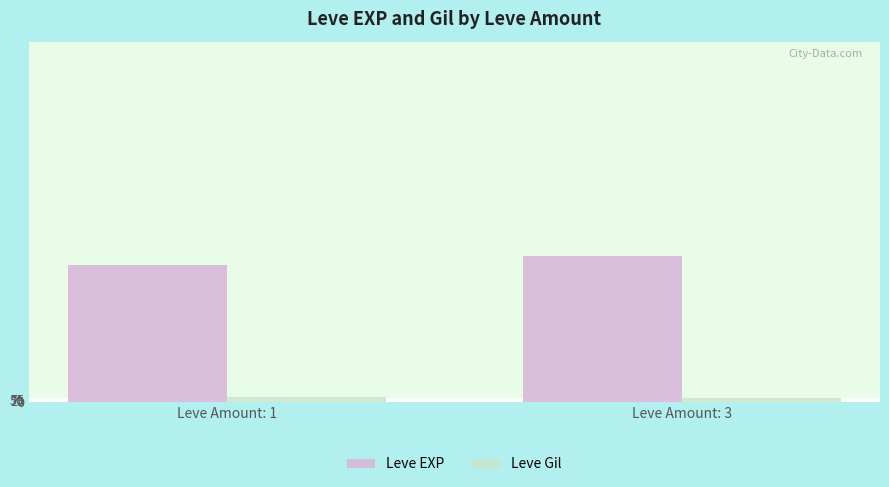

At which category is the sum across all series the highest?

Leve Amount: 3